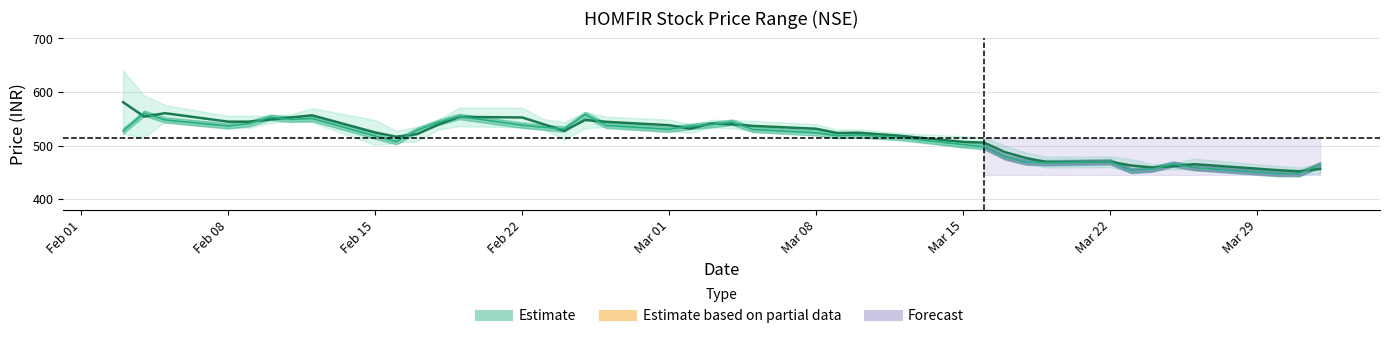

How many data points in Estimate (High-Low Mid) are less than 531?

20